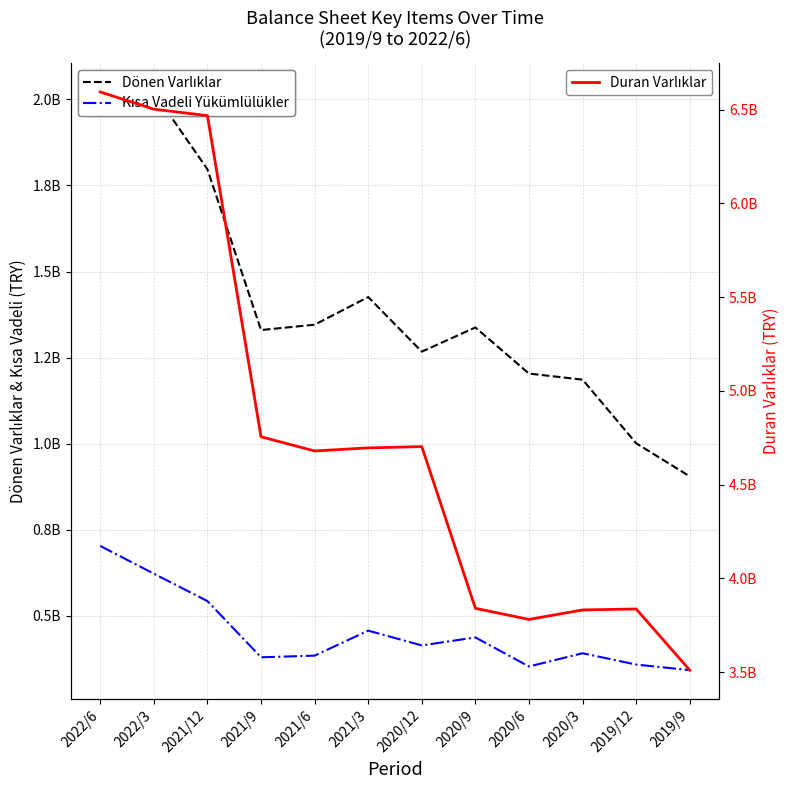

Is the value of Duran Varlıklar at 2021/12 greater than the value of Dönen Varlıklar at 2022/3?

Yes